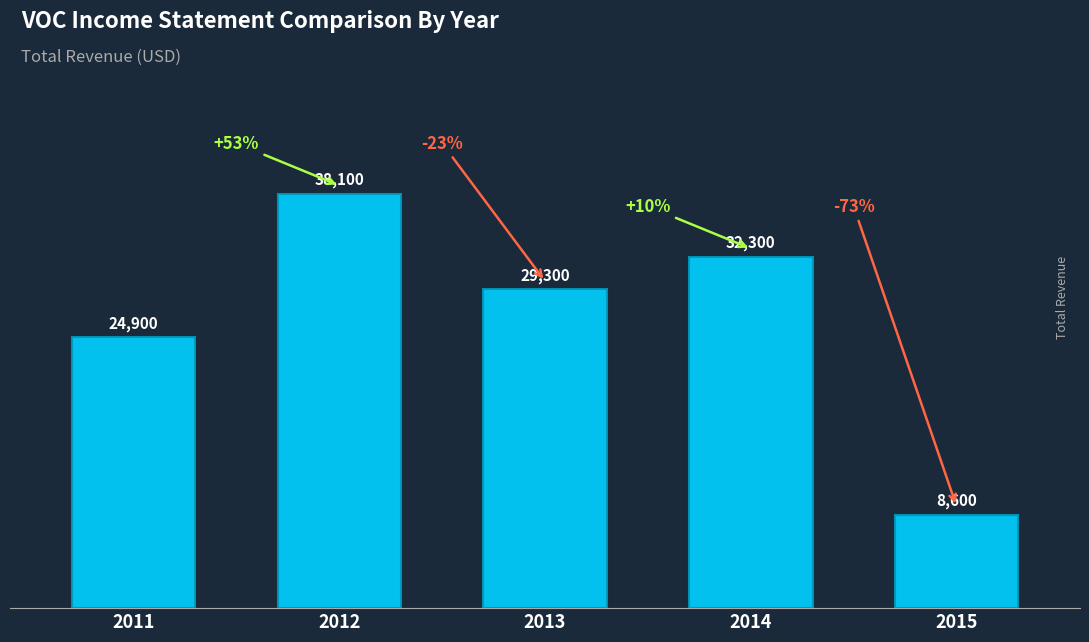

Rank the categories by value from lowest to highest.

2015, 2011, 2013, 2014, 2012